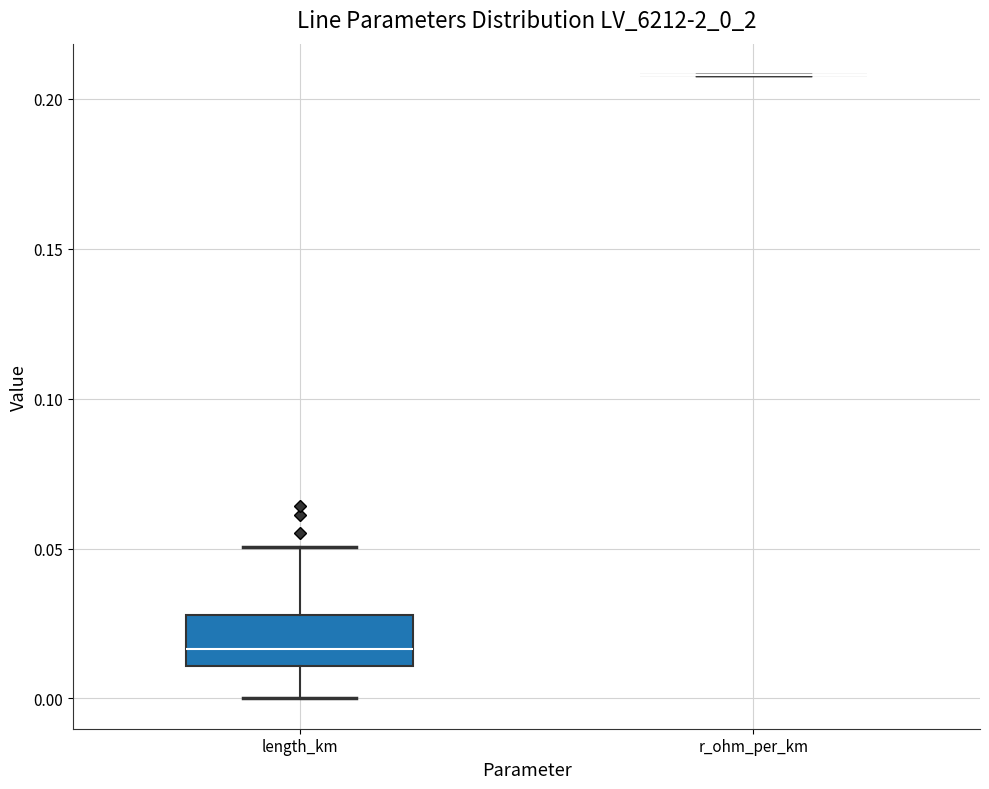

Which box is the tallest, from its lower edge to its upper edge?

length_km